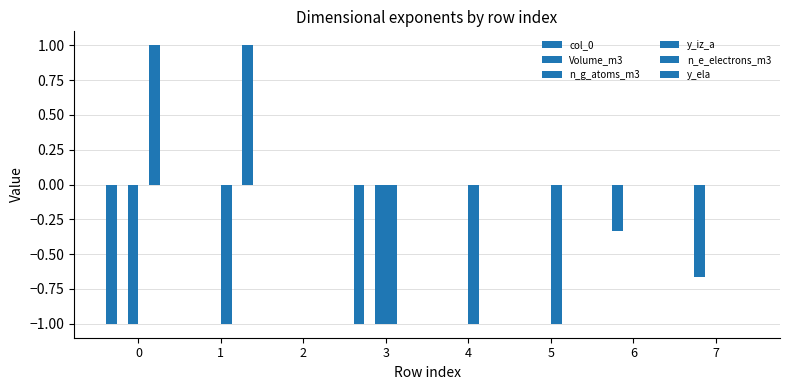

Which has a higher value, 1 or 6?

1